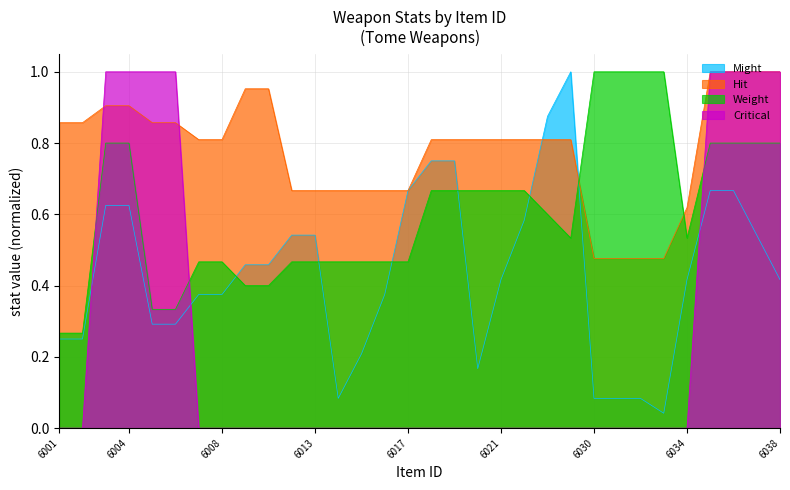

Where do Hit and Might first cross each other?

6022 and 6023